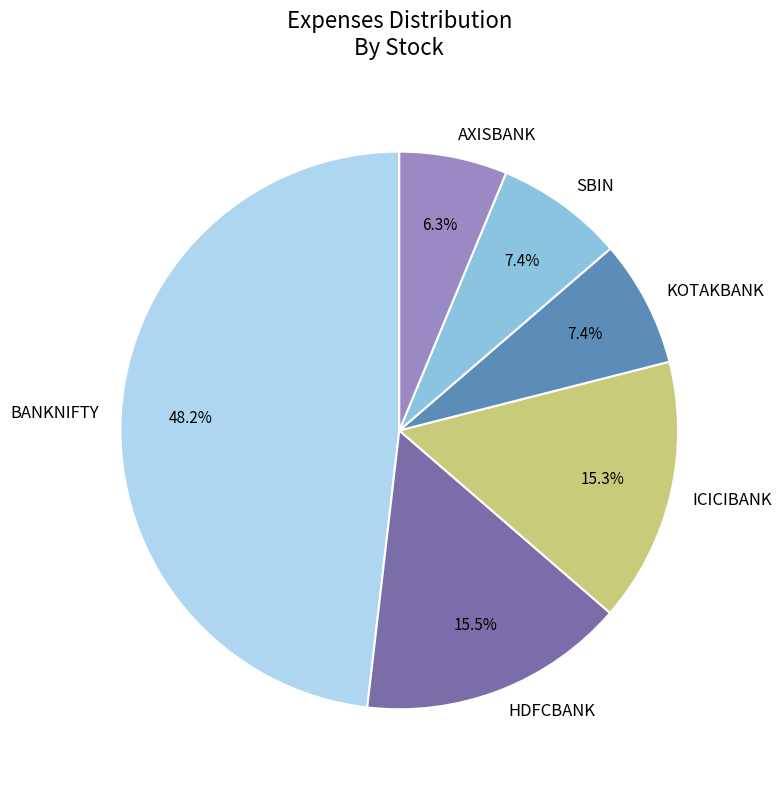

Which has a higher value, SBIN or ICICIBANK?

ICICIBANK